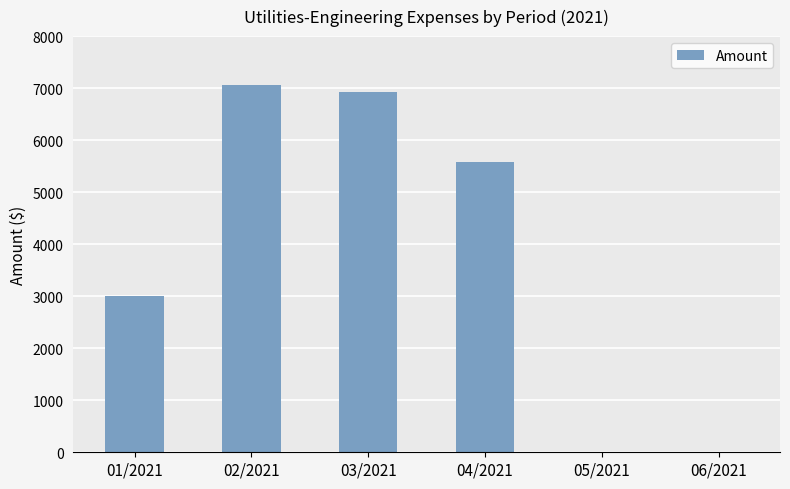

Which has a higher value, 06/2021 or 04/2021?

04/2021